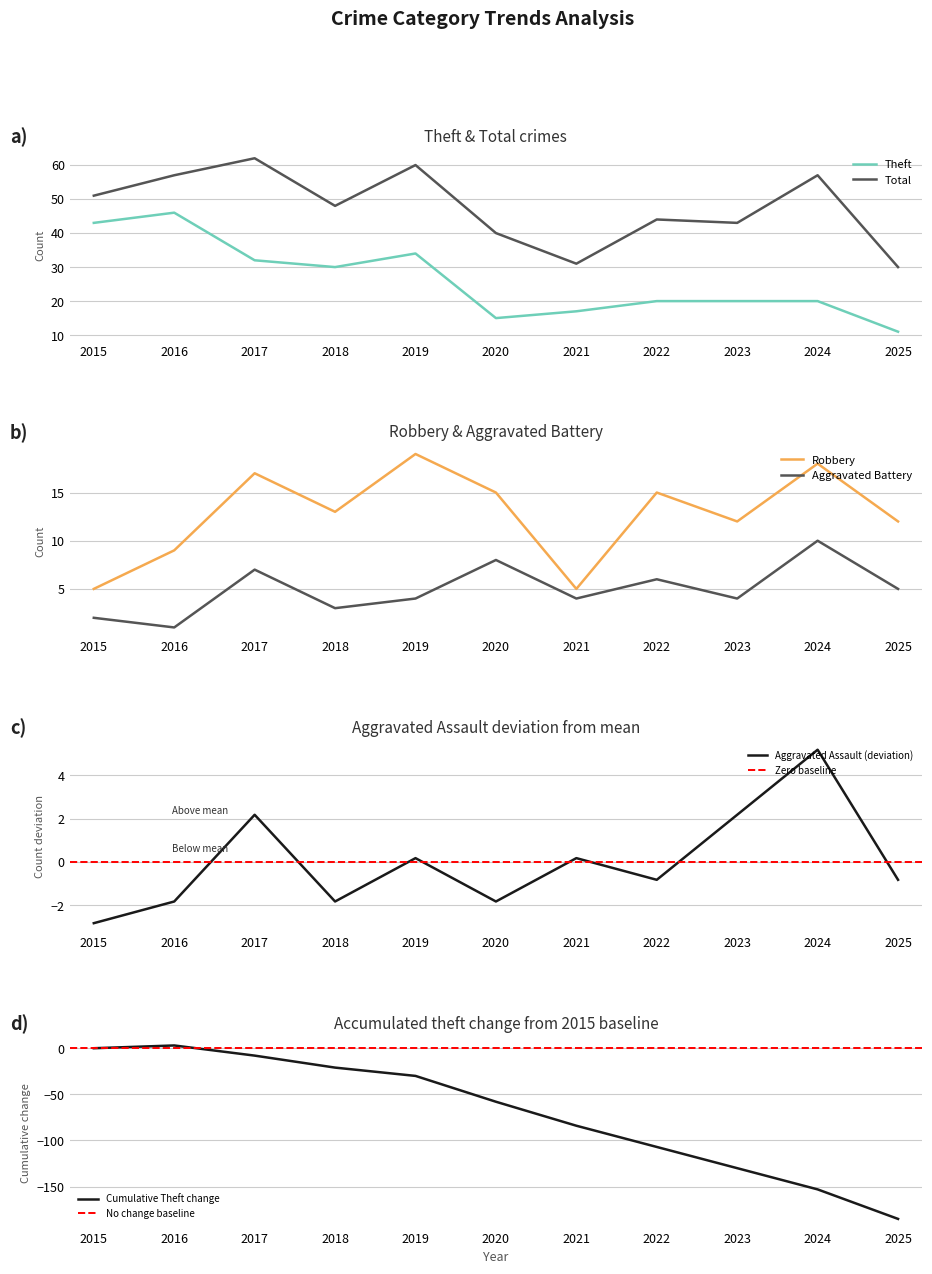

What is the difference between the second highest and minimum values in the Aggravated Assault series?

5.0